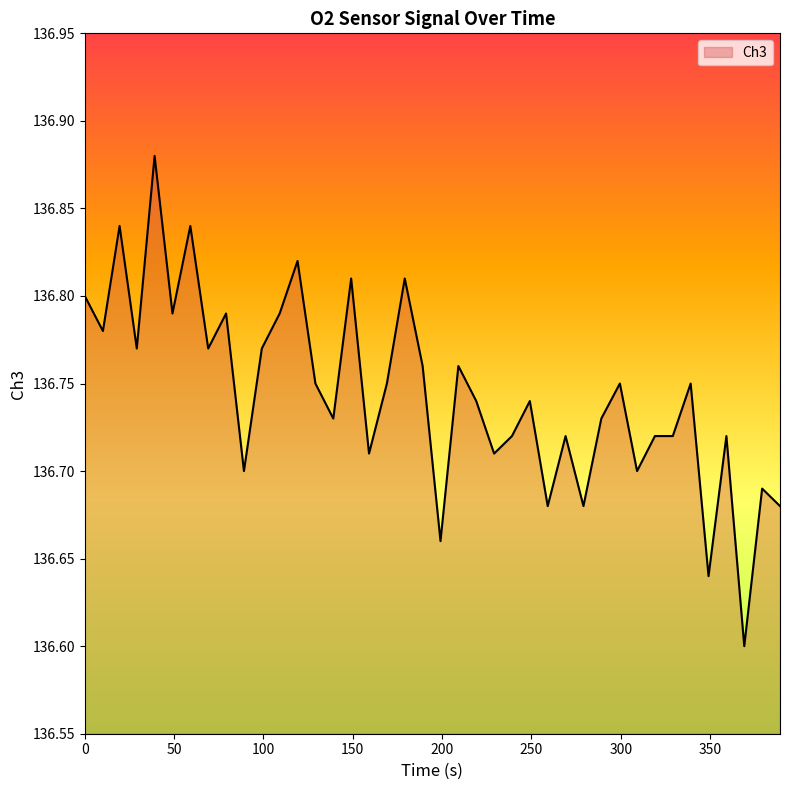

What is the sum of all values?

5469.8